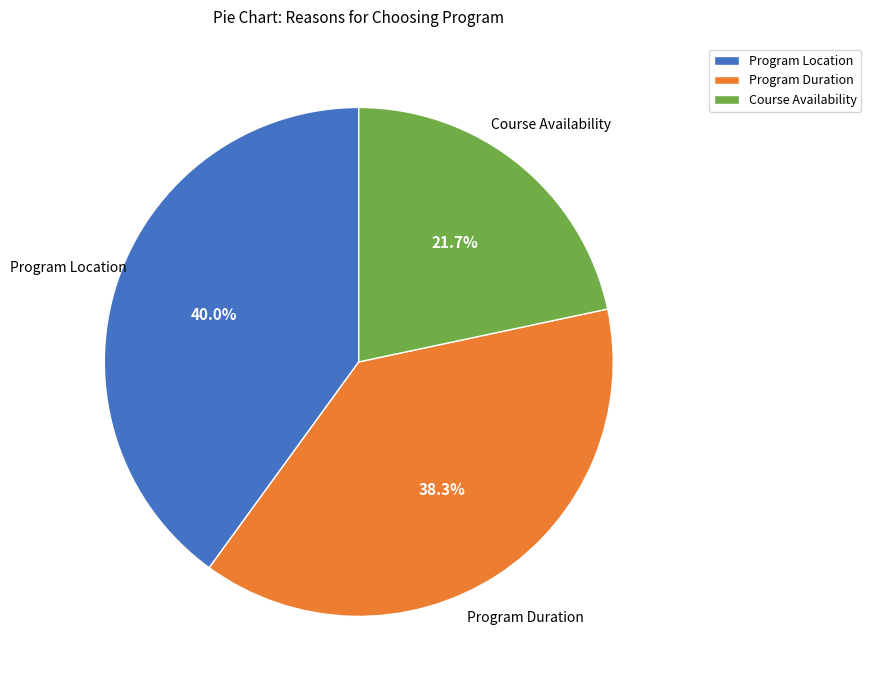

Which category has the smallest portion of the pie?

Course Availability